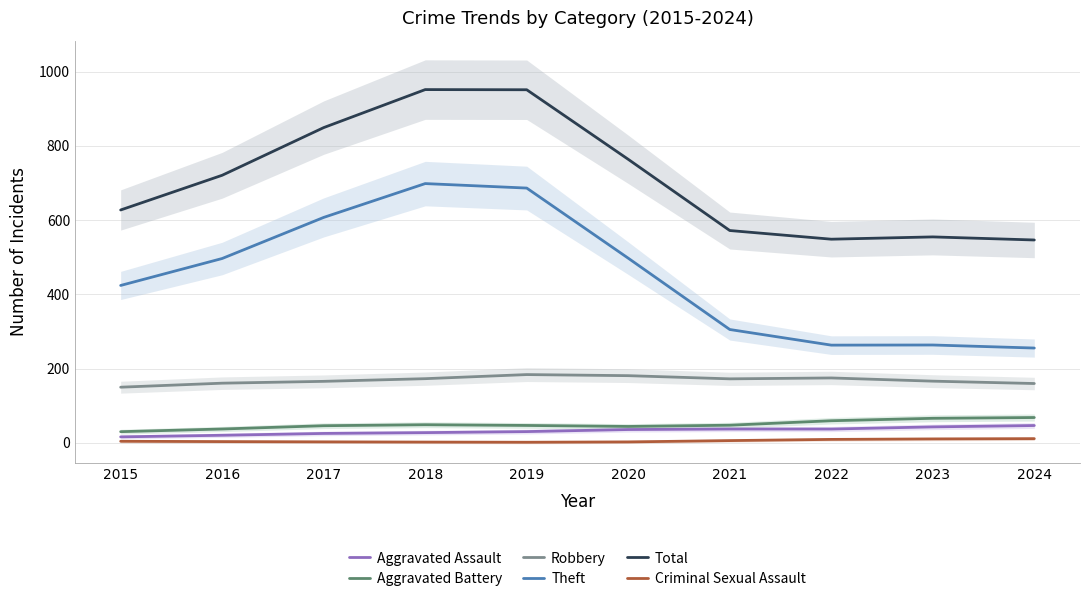

True or false: Aggravated Assault has more than 0 interior local peaks.

True